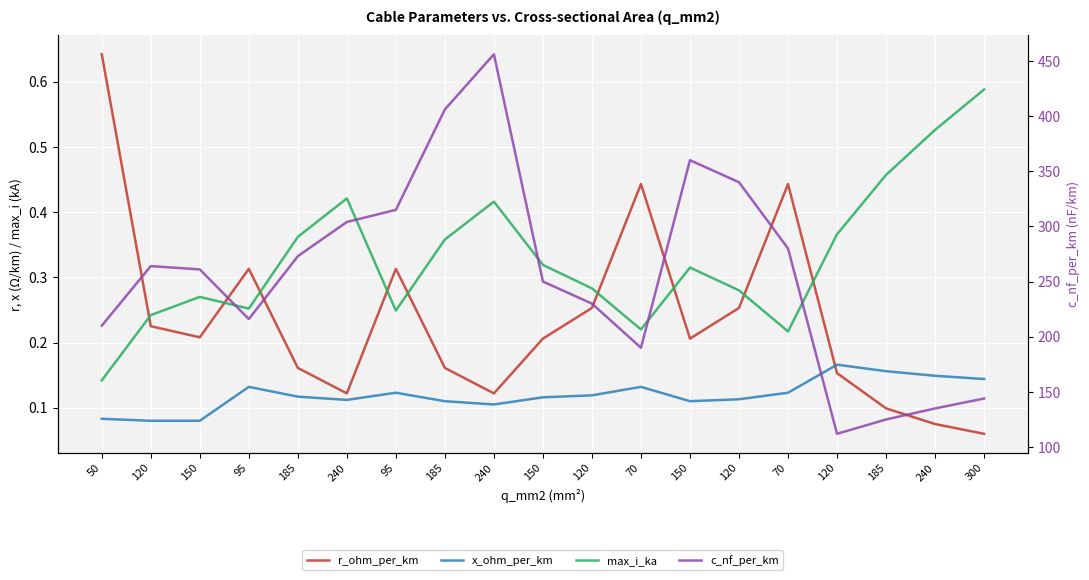

True or false: r_ohm_per_km and c_nf_per_km cross at least once.

False